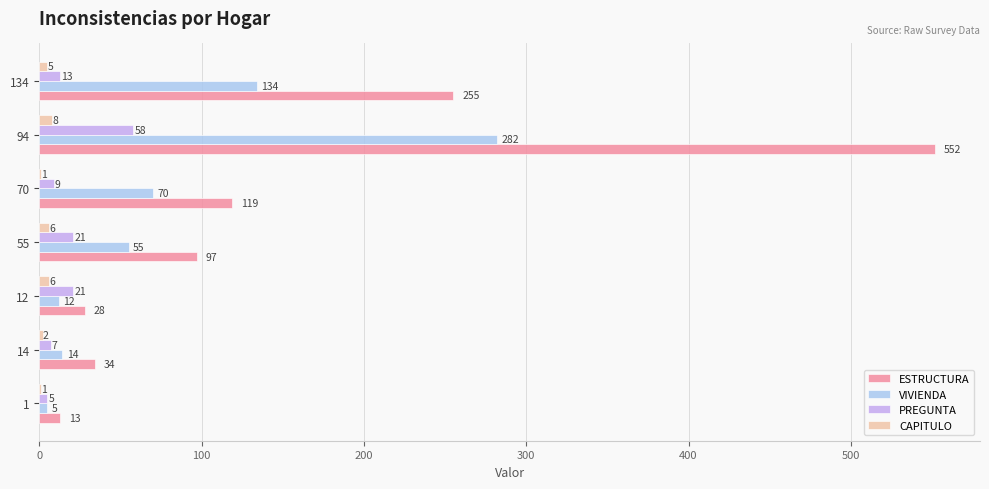

Which series changed the most between 14 and 70?

ESTRUCTURA